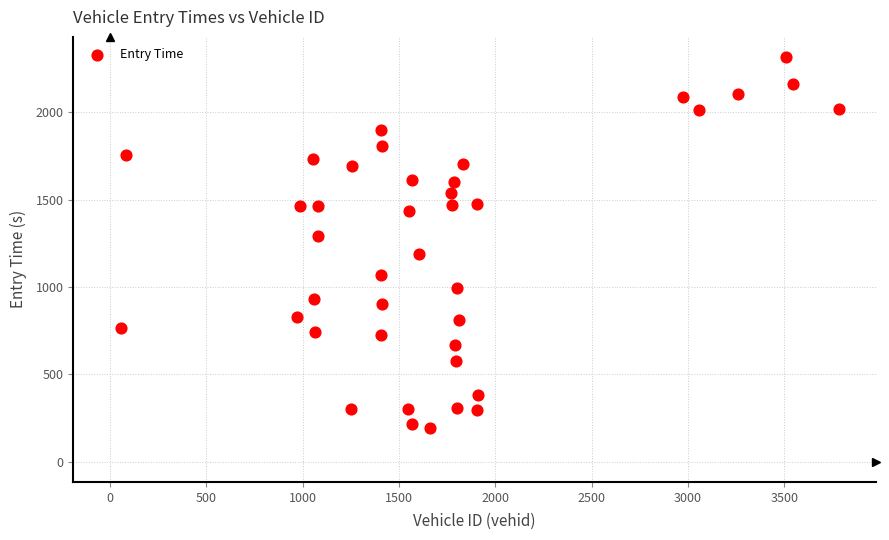

What is the range of X values (max minus min)?

3729.0